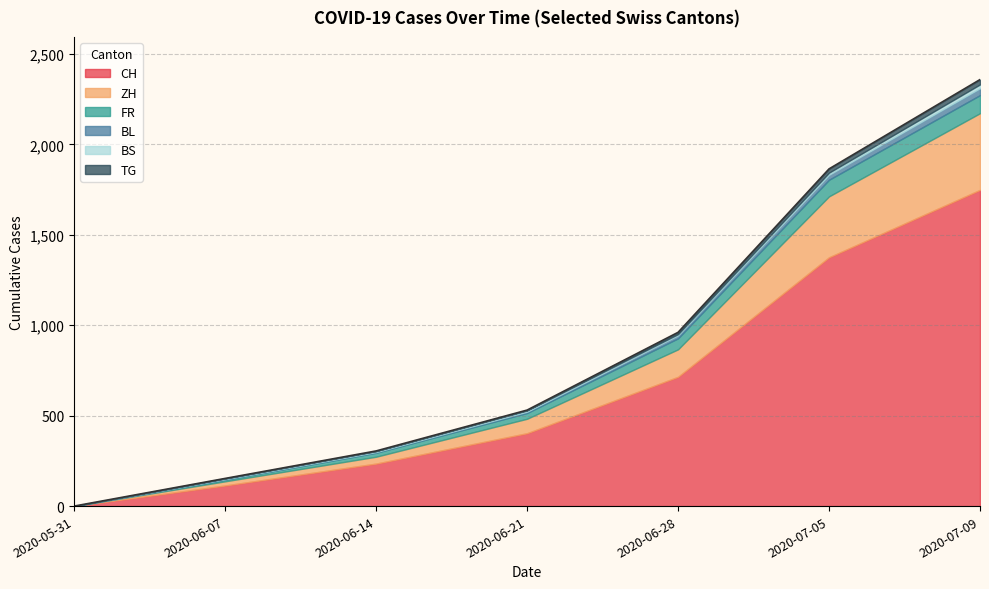

What is the difference between the maximum and second lowest values in the BS series?

17